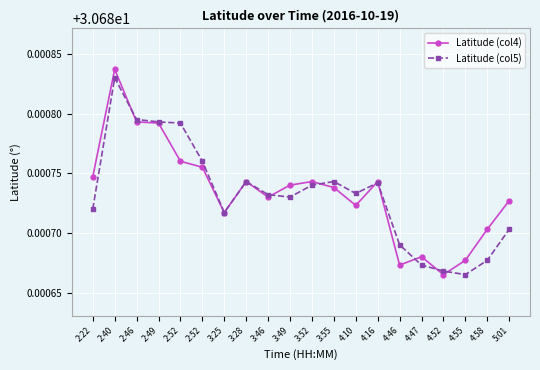

Reading right to left, list all the values displayed in this chart.

Latitude (col4): 5:01=30.7	4:58=30.7	4:55=30.7	4:52=30.7	4:47=30.7	4:46=30.7	4:16=30.7	4:10=30.7	3:55=30.7	3:52=30.7	3:49=30.7	3:46=30.7	3:28=30.7	3:25=30.7	2:52=30.7	2:52=30.7	2:49=30.7	2:46=30.7	2:40=30.7	2:22=30.7
Latitude (col5): 5:01=30.7	4:58=30.7	4:55=30.7	4:52=30.7	4:47=30.7	4:46=30.7	4:16=30.7	4:10=30.7	3:55=30.7	3:52=30.7	3:49=30.7	3:46=30.7	3:28=30.7	3:25=30.7	2:52=30.7	2:52=30.7	2:49=30.7	2:46=30.7	2:40=30.7	2:22=30.7